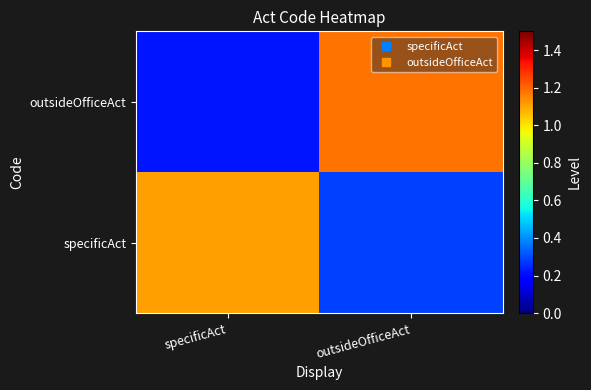

Reading left to right, transcribe all the data shown in this chart.

specificAct: specificAct=1.1	outsideOfficeAct=0.3
outsideOfficeAct: specificAct=0.2	outsideOfficeAct=1.2